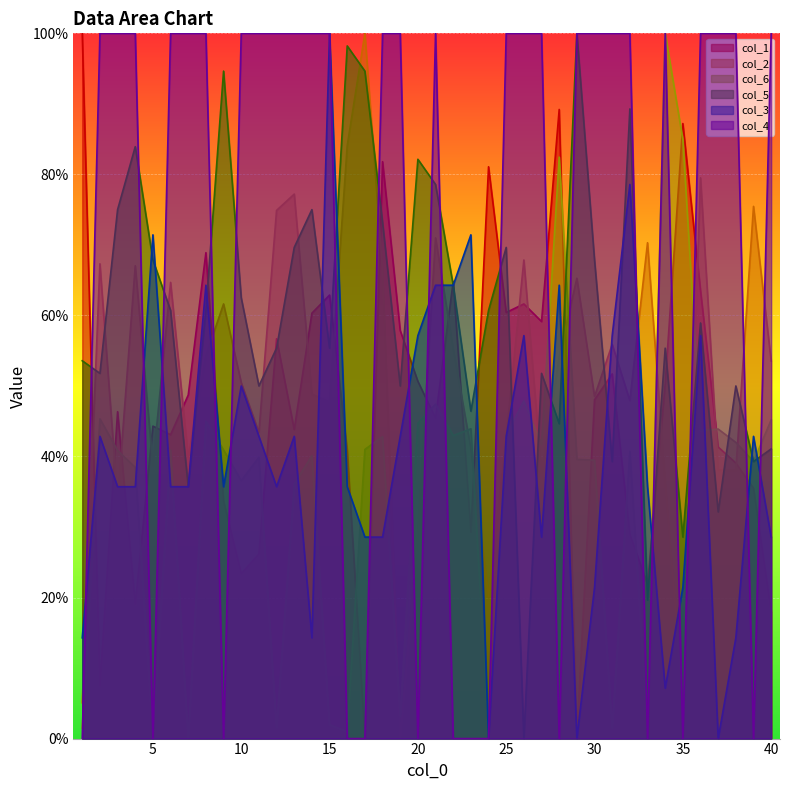

At how many categories does at least one series exceed 29?

40